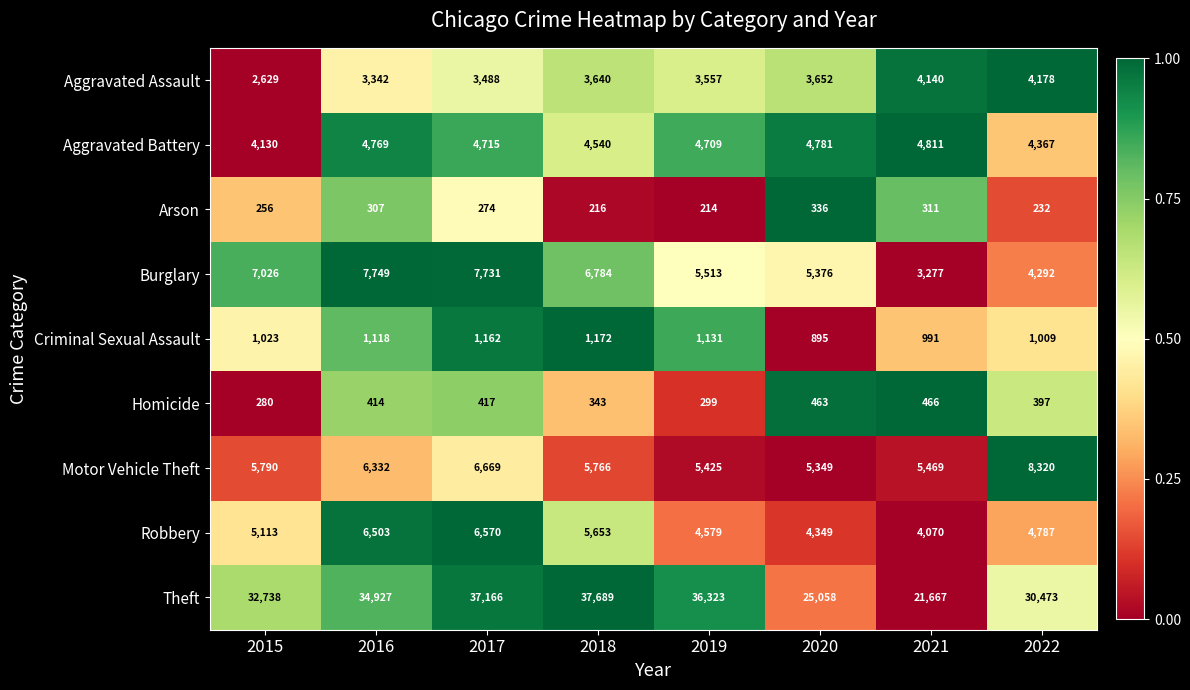

Rank the series at 2019 from lowest to highest value.

Arson, Homicide, Criminal Sexual Assault, Aggravated Assault, Robbery, Aggravated Battery, Motor Vehicle Theft, Burglary, Theft